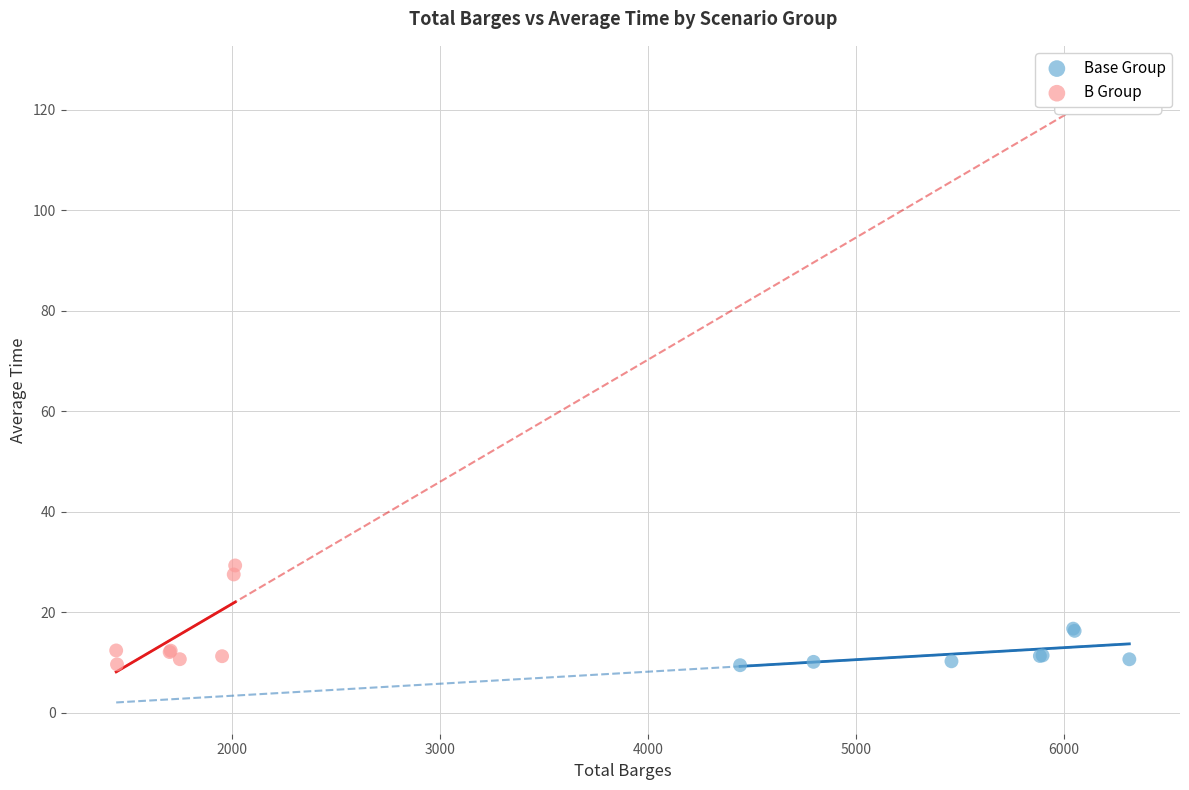

Which series reaches the maximum Y coordinate?

B Group